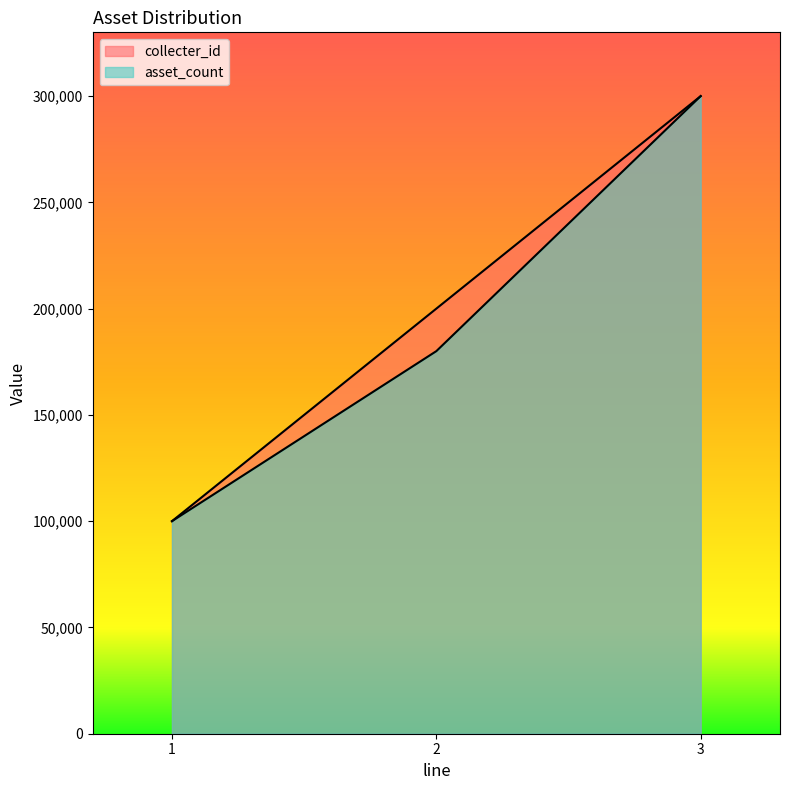

What are all the series names shown in the legend?

collecter_id, asset_count